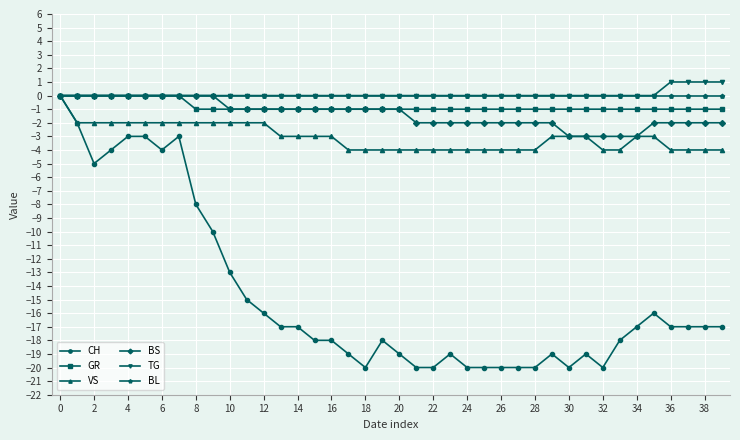

What is the value of the GR point at the 14th from the left?

-1